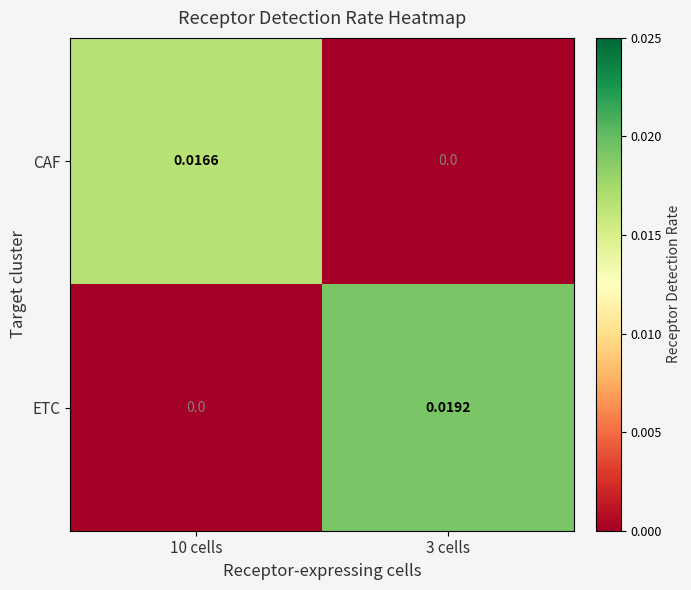

At which category is the sum across all series the highest?

3 cells